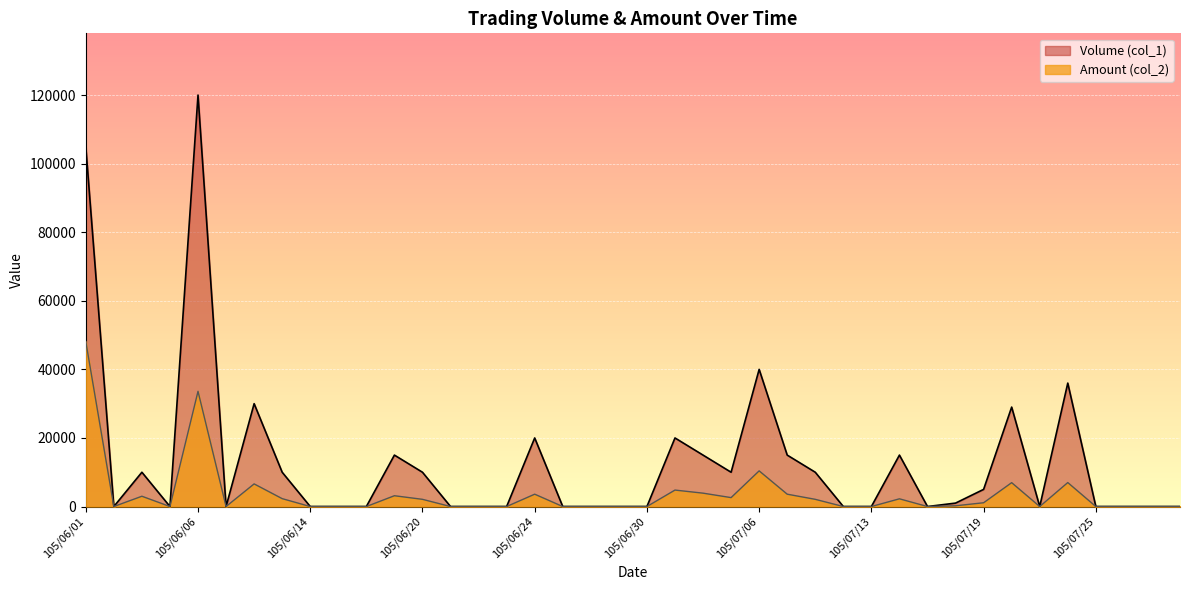

At which label is Amount (col_2) closest to 24075?

105/06/06